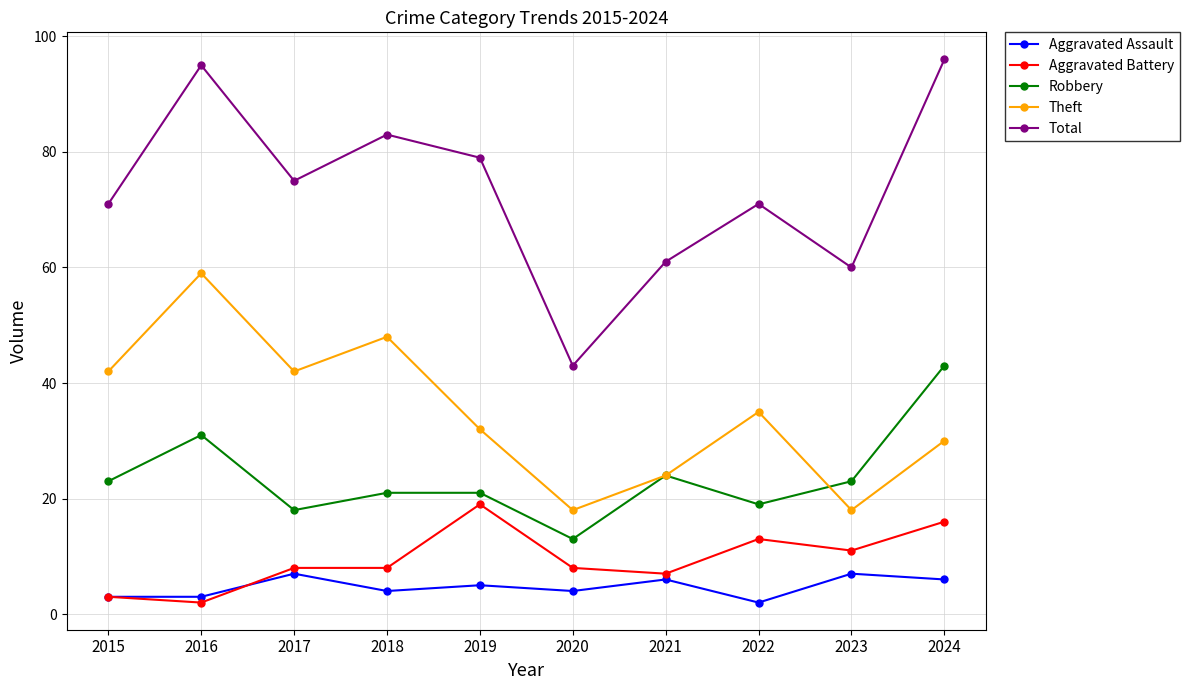

How many categories are shown in the chart?

10